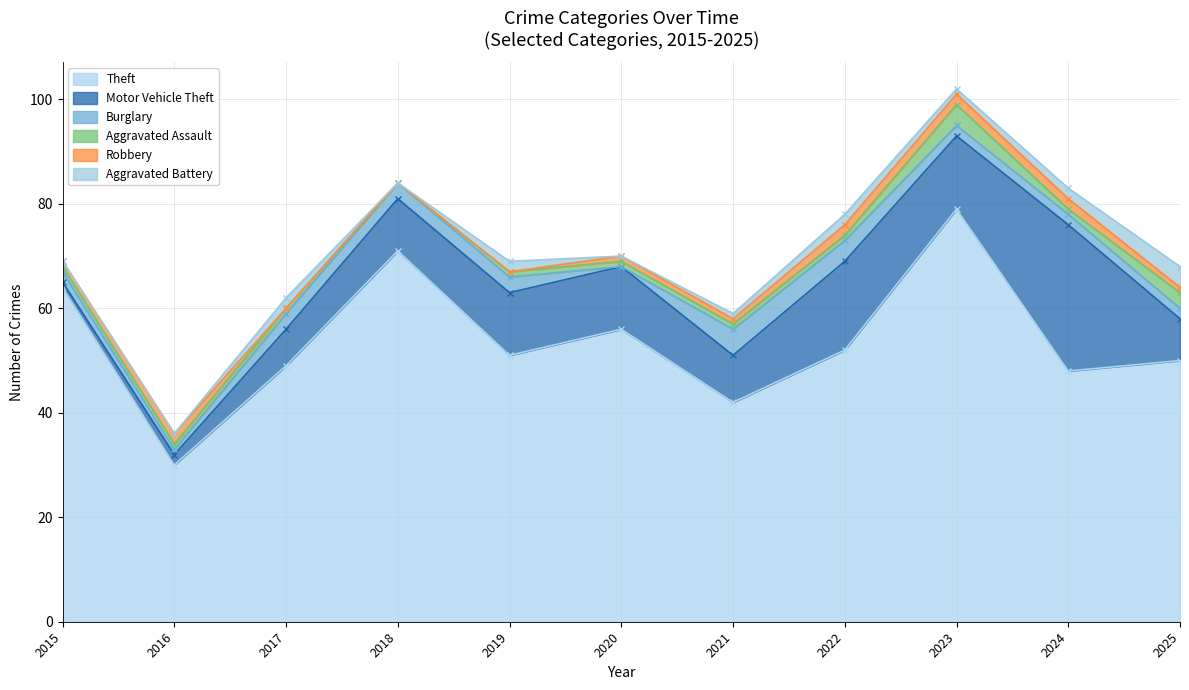

What is the difference between the maximum and minimum values in the Theft series?

49